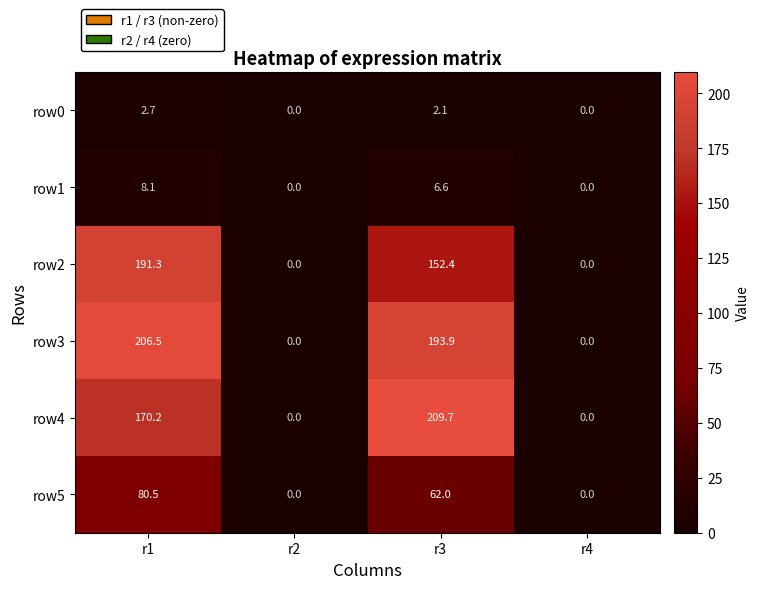

What is the difference between the highest and lowest values at r1?

203.8